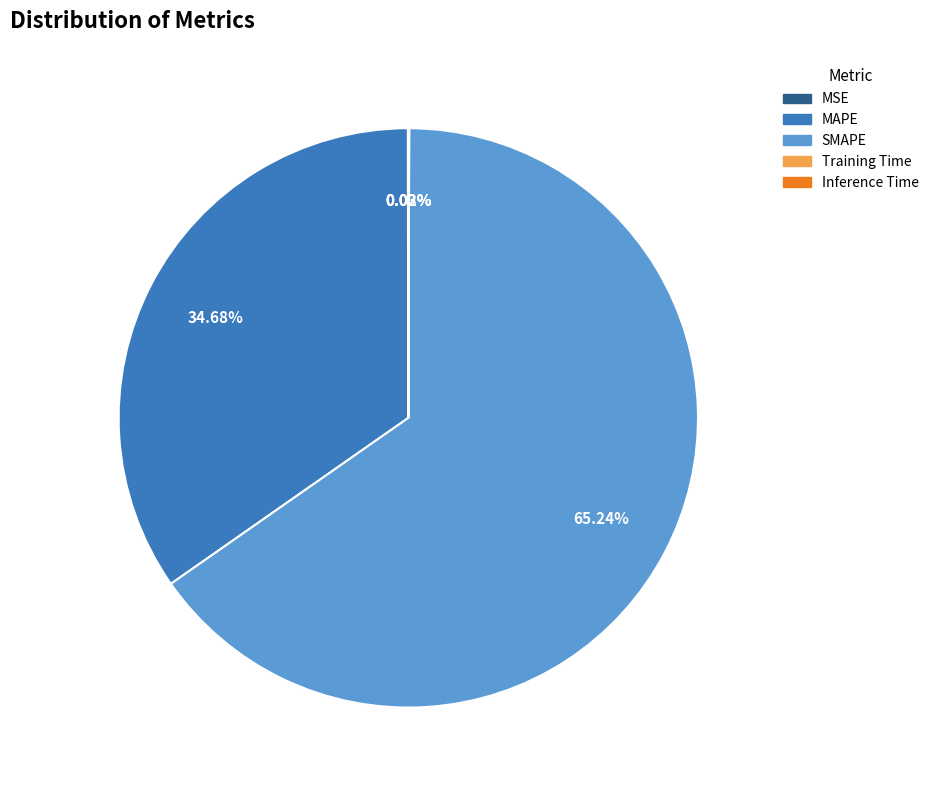

What is the largest slice in the pie chart?

SMAPE